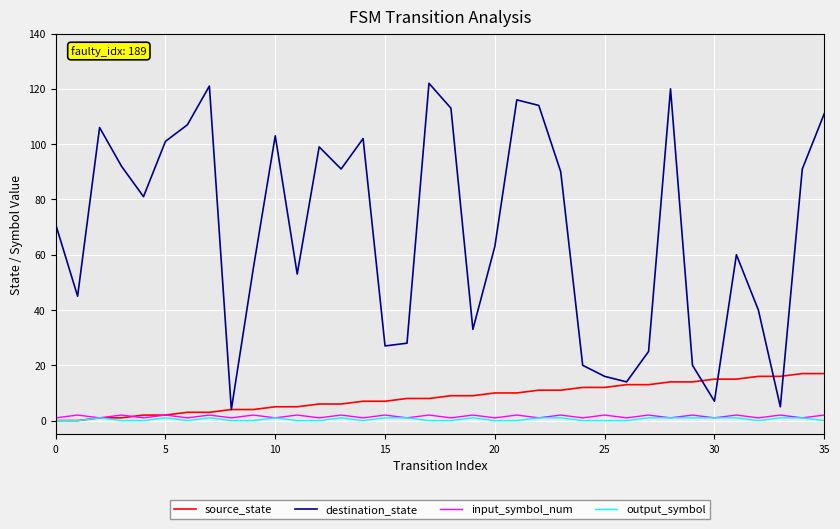

What are all the series names shown in the legend?

source_state, destination_state, input_symbol_num, output_symbol